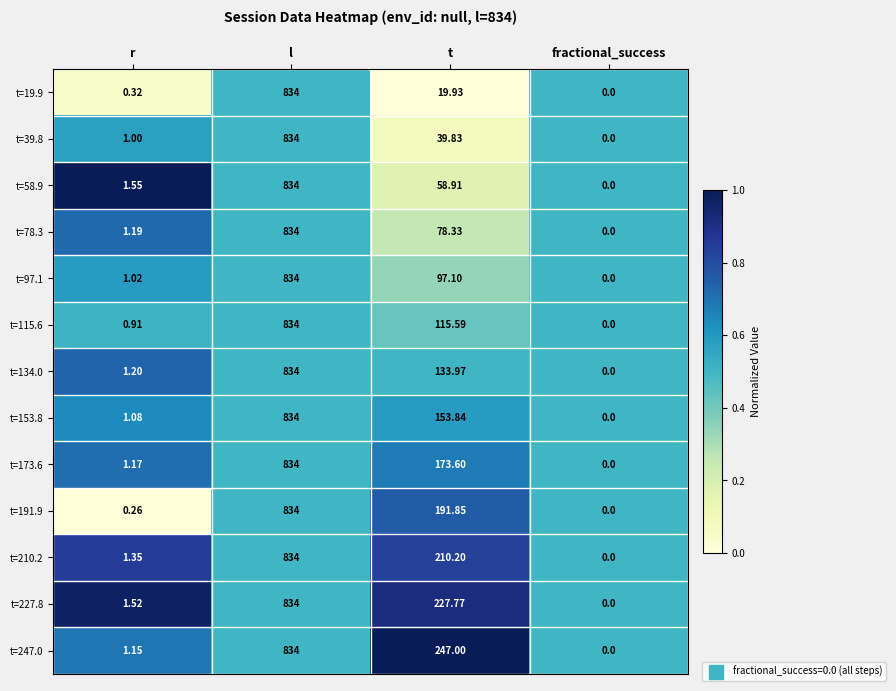

Which label corresponds to the largest value in the chart?

l